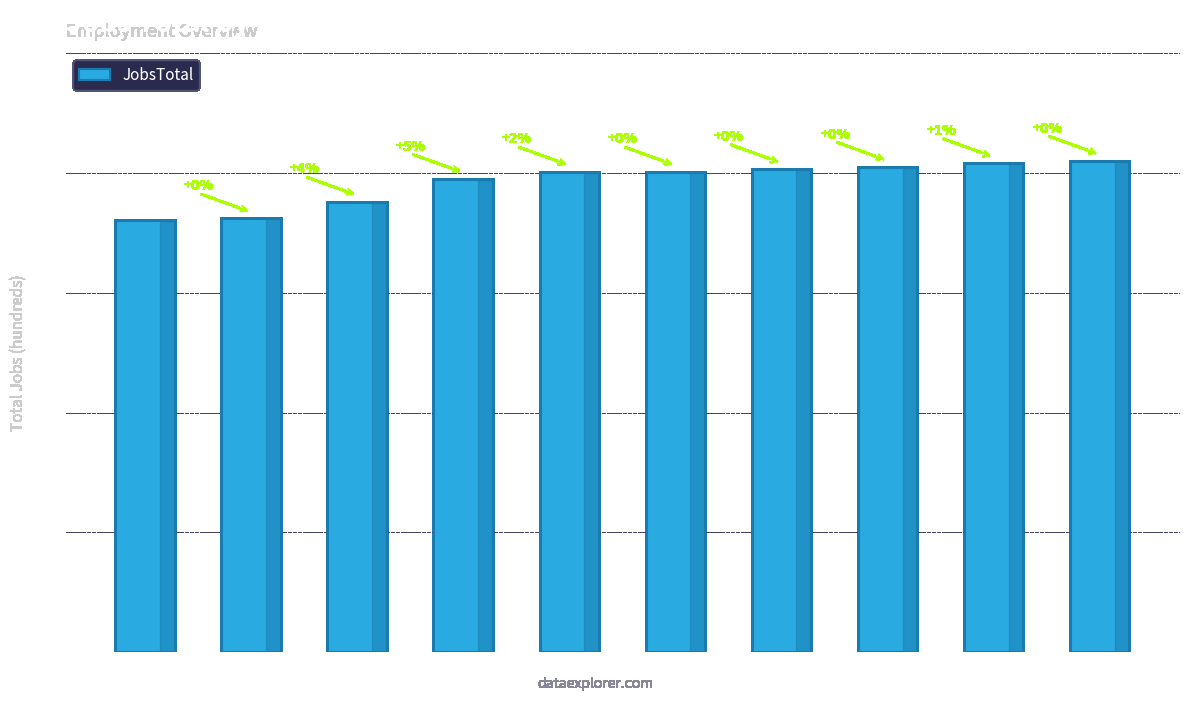

Are the bars grouped side by side (vs. stacked)?

No